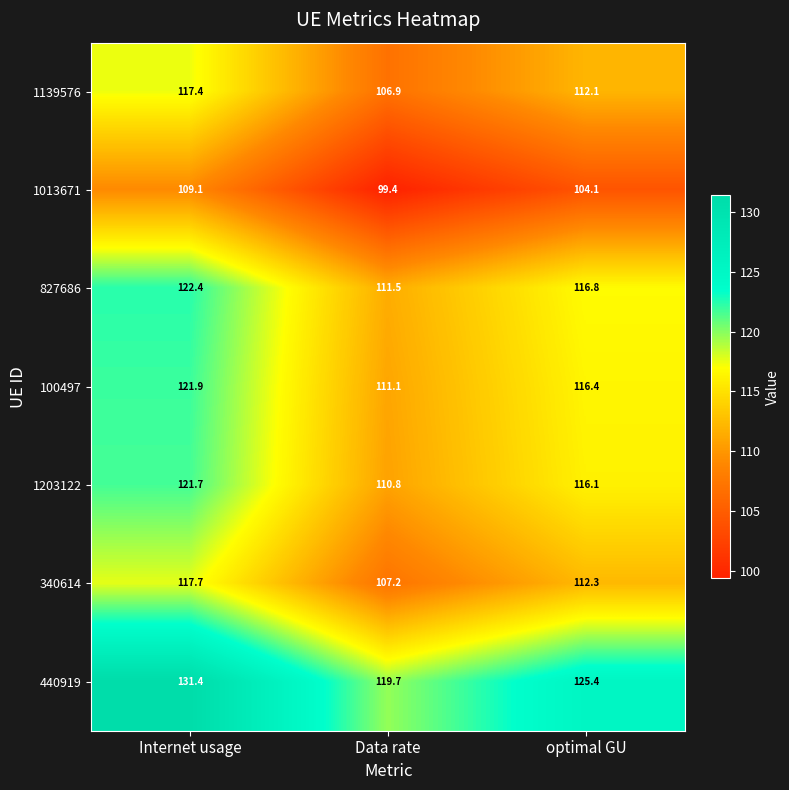

Which label corresponds to the largest value in the chart?

Internet usage